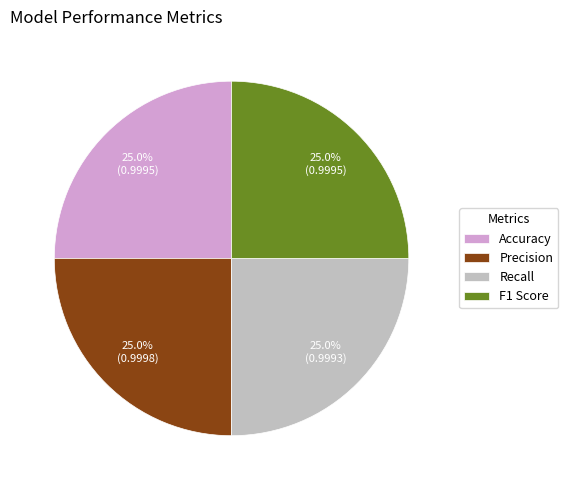

To the nearest percent, what percentage of the pie is Accuracy?

25%